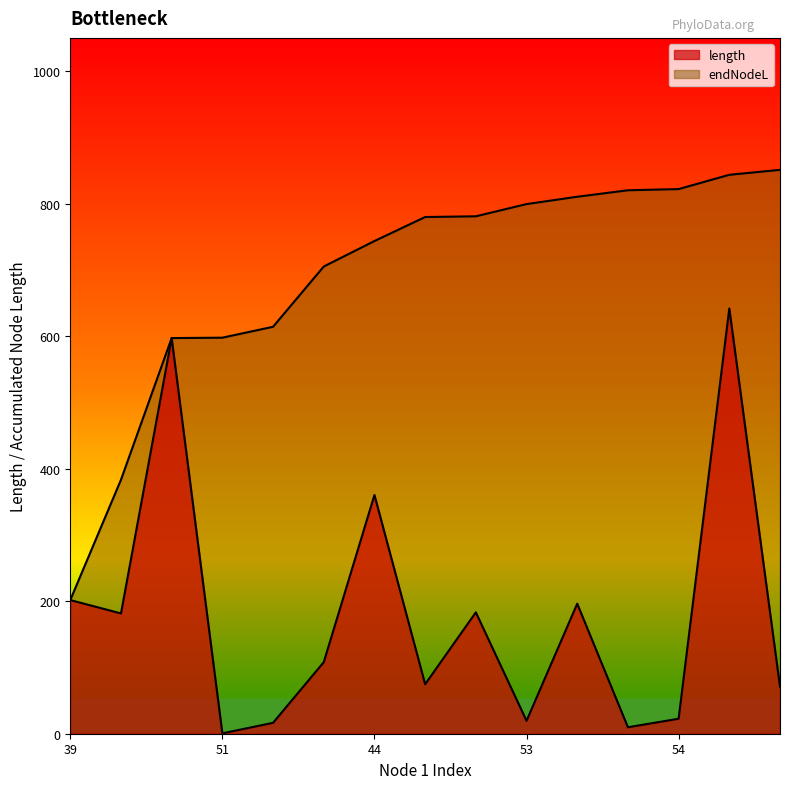

At which category is the sum across all series the highest?

40